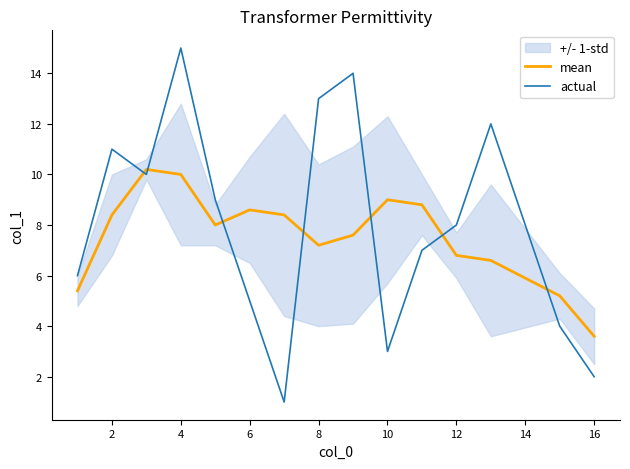

What is the maximum value for mean?

10.2